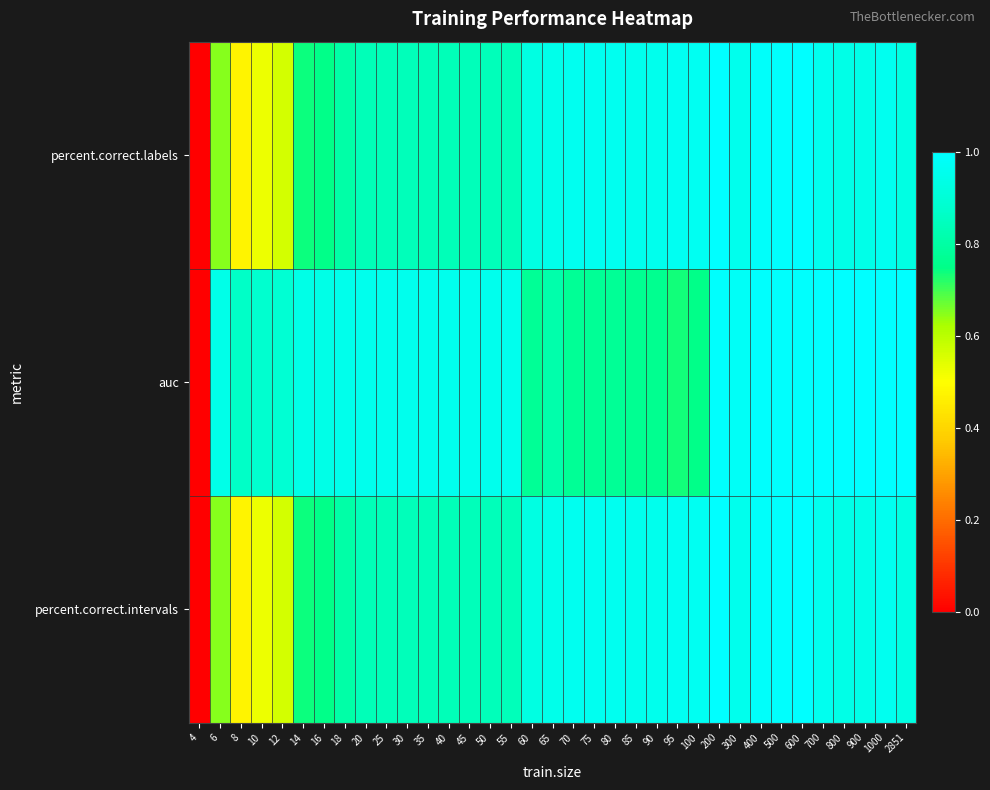

Reading left to right, extract all data points from this chart.

percent.correct.labels: 4=0.0	6=0.7	8=0.5	10=0.5	12=0.6	14=0.7	16=0.8	18=0.8	20=0.8	25=0.8	30=0.8	35=0.8	40=0.8	45=0.8	50=0.8	55=0.8	60=0.9	65=0.9	70=1.0	75=1.0	80=1.0	85=1.0	90=1.0	95=1.0	100=1.0	200=1.0	300=1.0	400=1.0	500=1.0	600=1.0	700=1.0	800=0.9	900=0.9	1000=1.0	2851=0.9
auc: 4=0.0	6=0.9	8=0.9	10=0.9	12=0.9	14=0.9	16=0.9	18=0.9	20=1.0	25=1.0	30=1.0	35=1.0	40=1.0	45=1.0	50=1.0	55=1.0	60=0.8	65=0.8	70=0.8	75=0.8	80=0.8	85=0.8	90=0.8	95=0.7	100=0.8	200=1.0	300=1.0	400=1.0	500=1.0	600=1.0	700=1.0	800=1.0	900=1.0	1000=1.0	2851=1.0
percent.correct.intervals: 4=0.0	6=0.7	8=0.5	10=0.5	12=0.6	14=0.7	16=0.8	18=0.8	20=0.8	25=0.8	30=0.8	35=0.8	40=0.8	45=0.8	50=0.8	55=0.8	60=0.9	65=0.9	70=1.0	75=1.0	80=1.0	85=1.0	90=1.0	95=1.0	100=1.0	200=1.0	300=1.0	400=1.0	500=1.0	600=1.0	700=1.0	800=0.9	900=0.9	1000=1.0	2851=0.9